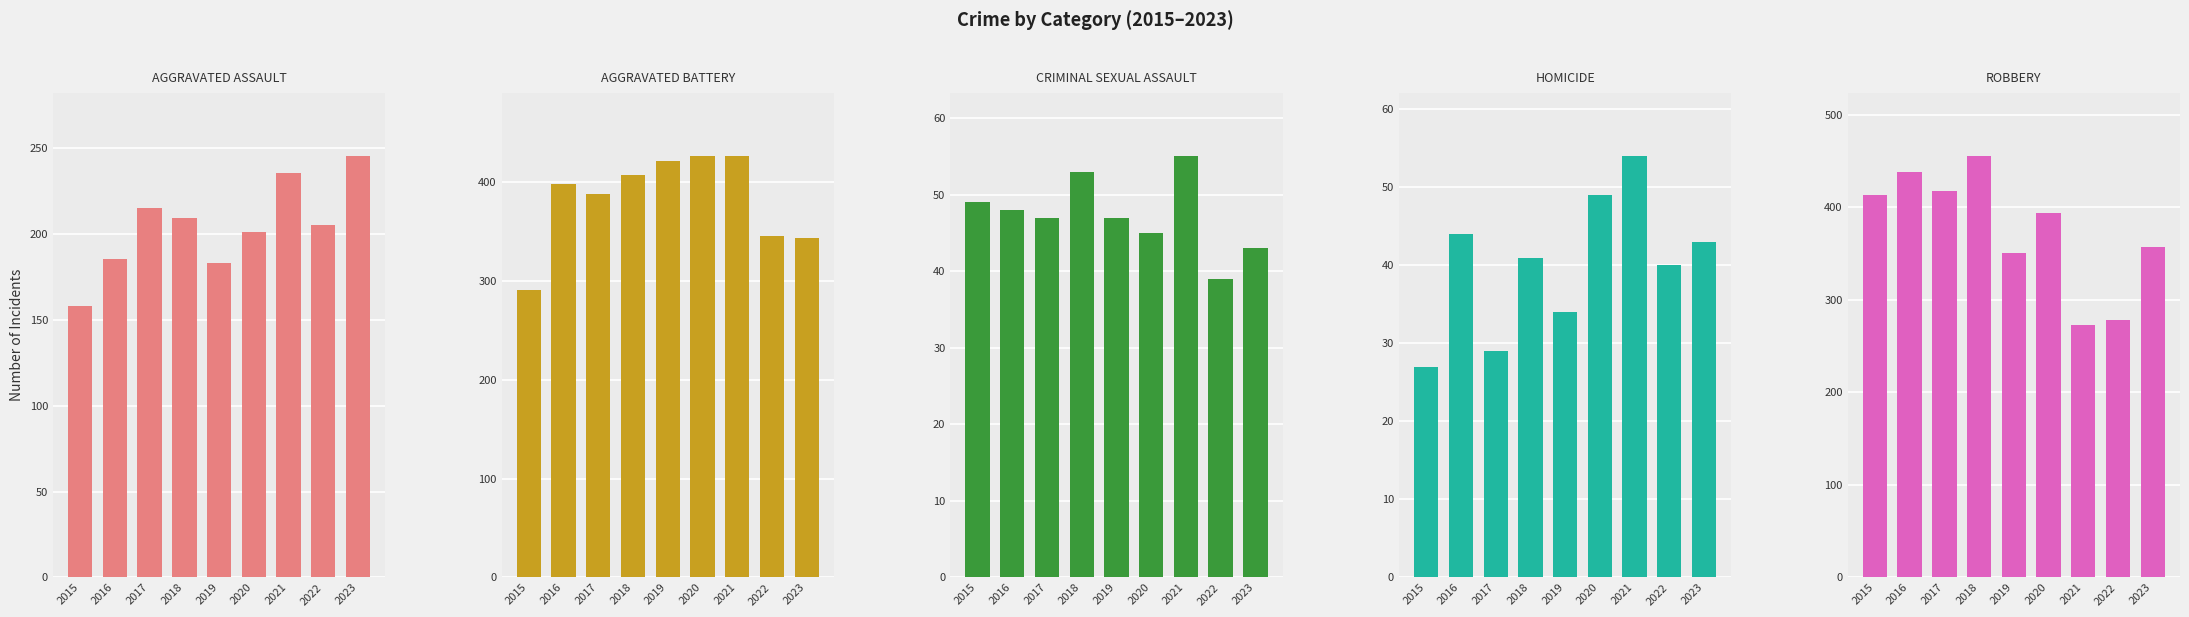

What is the approximate value of Homicide at 2019, to the nearest 5?

35